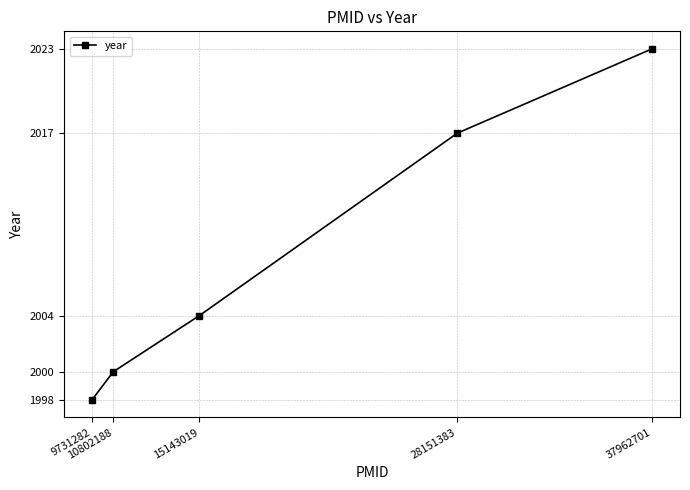

Does the chart display data point markers on the line(s)?

Yes